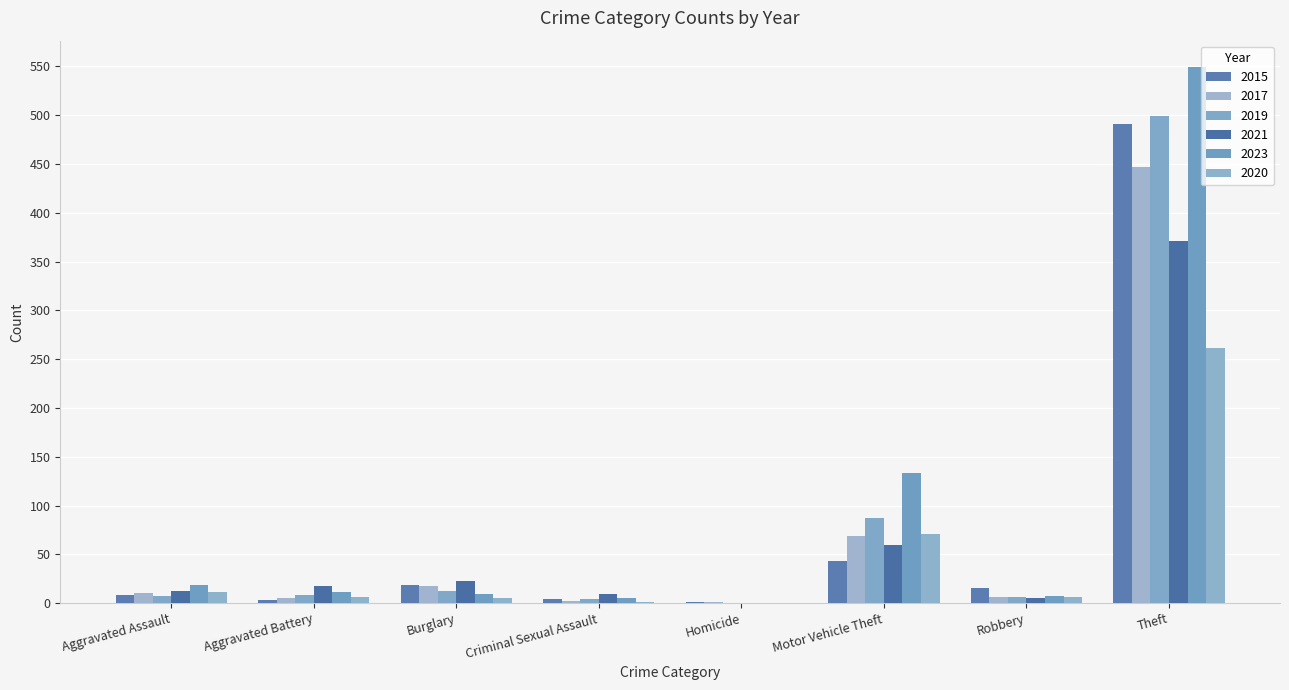

What is the value of the 2021 bar at the 2nd from the left?

17